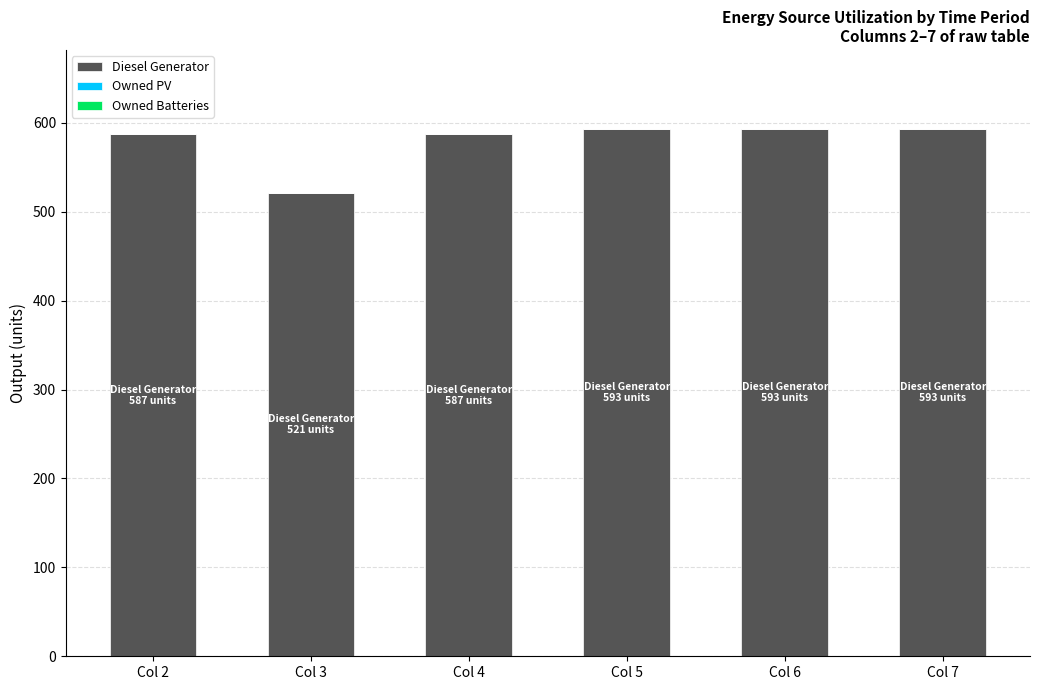

What is the sum of the values at Col 3 and Col 4?

1108